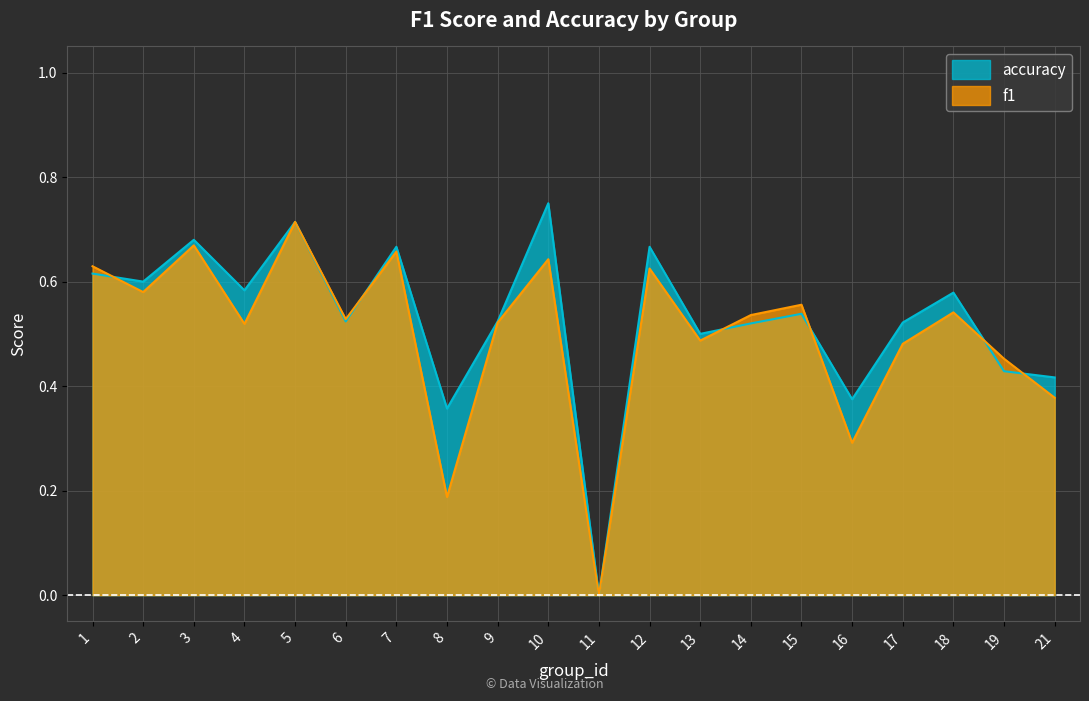

Where do f1 and accuracy first cross each other?

1 and 2